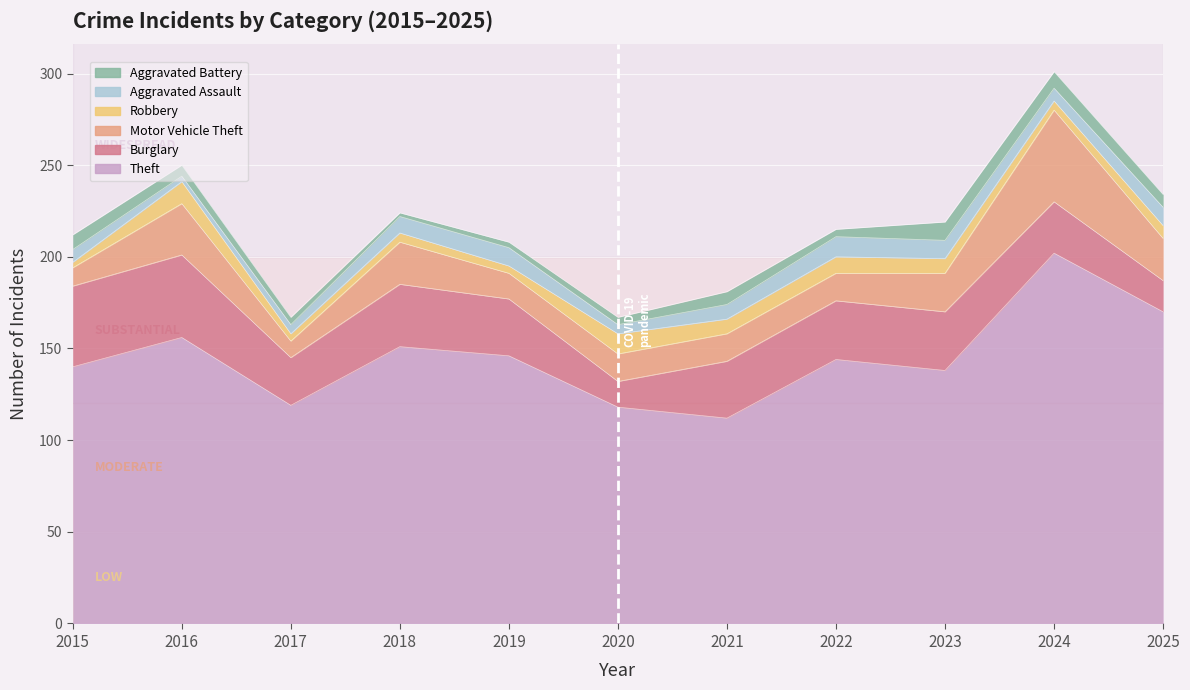

Is it true that Robbery equals 8 at 2021?

True